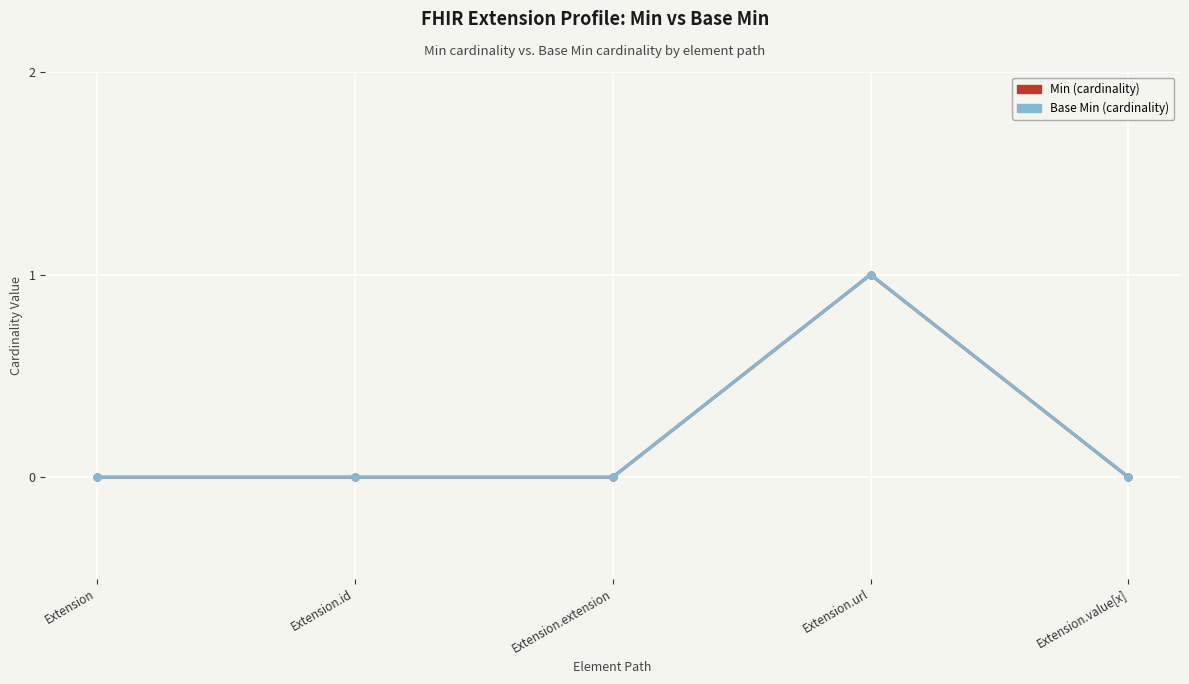

Is this an area chart (filled region under the line)?

No